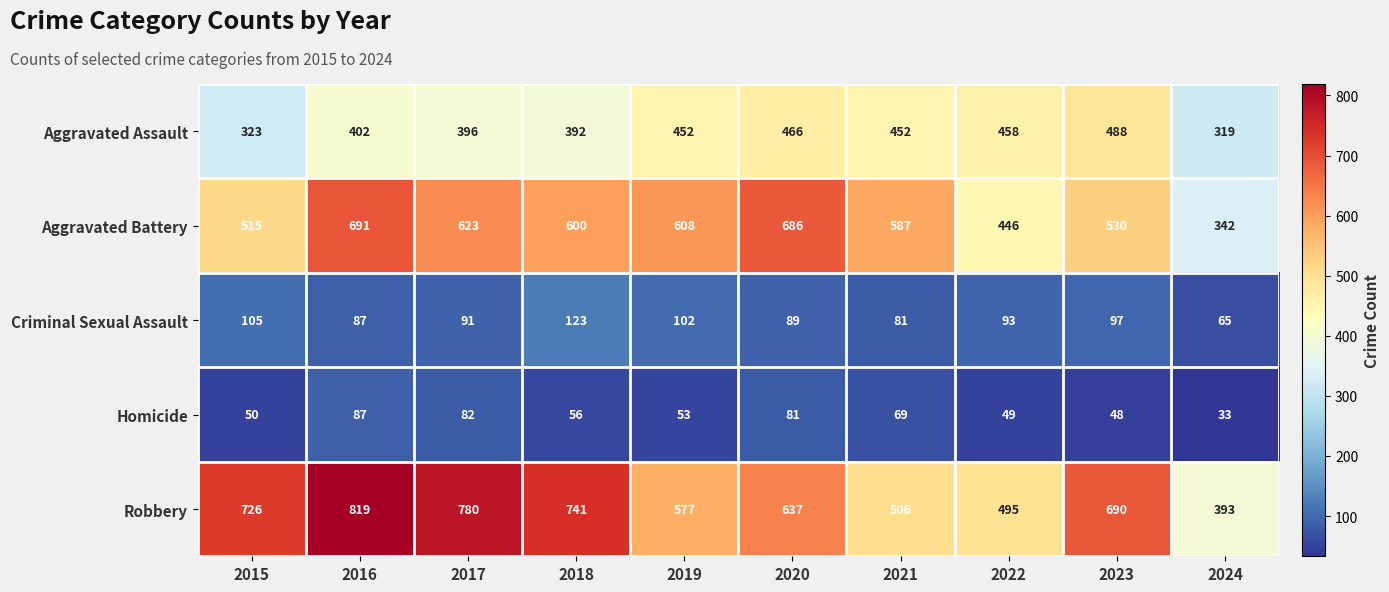

What is the sum of the Homicide values at 2016 and 2022?

136